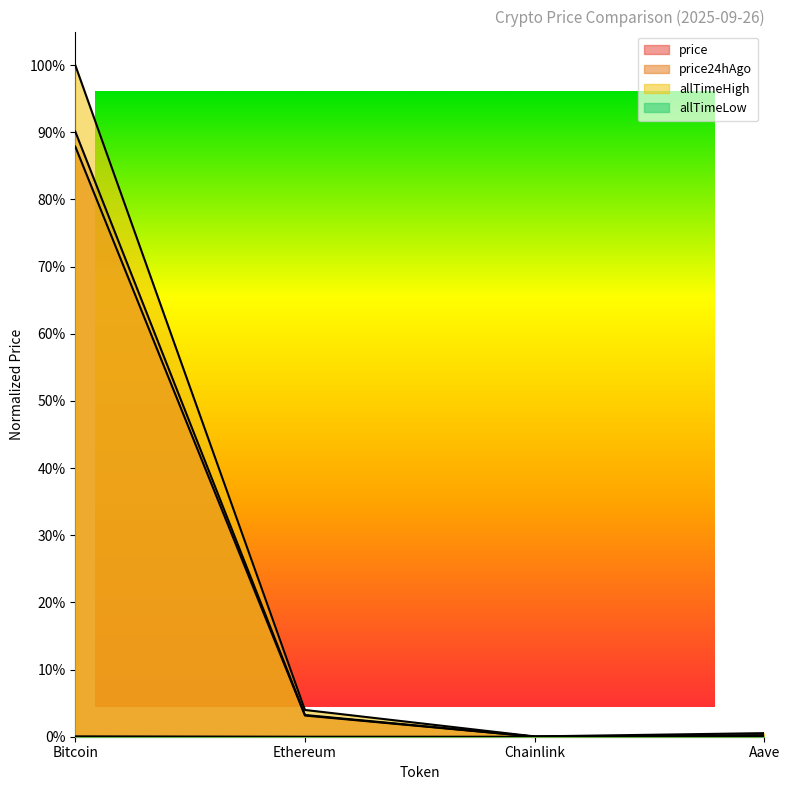

Count the number of data series in this chart.

4